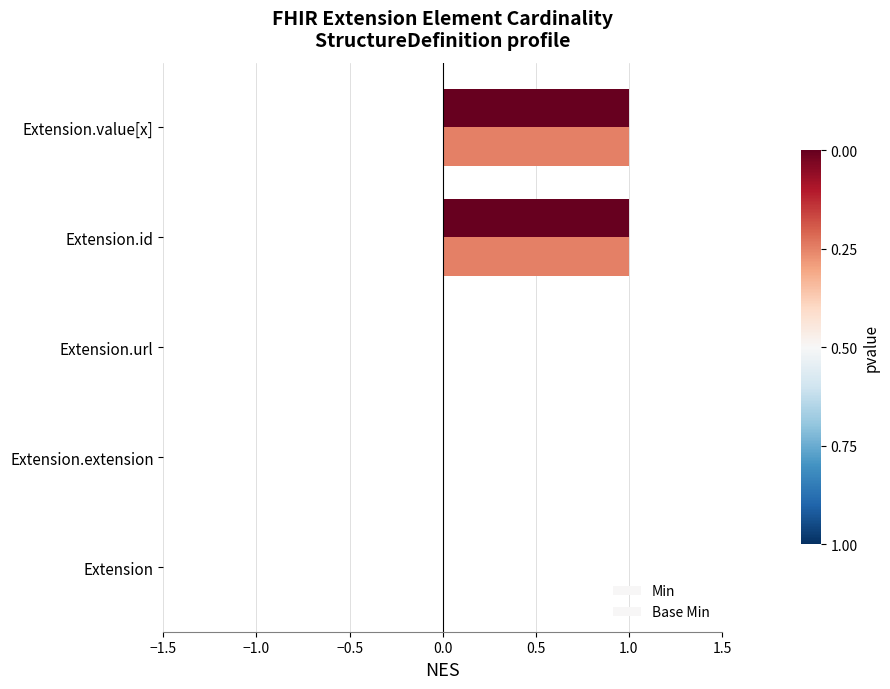

What is the highest value of the Min series?

1